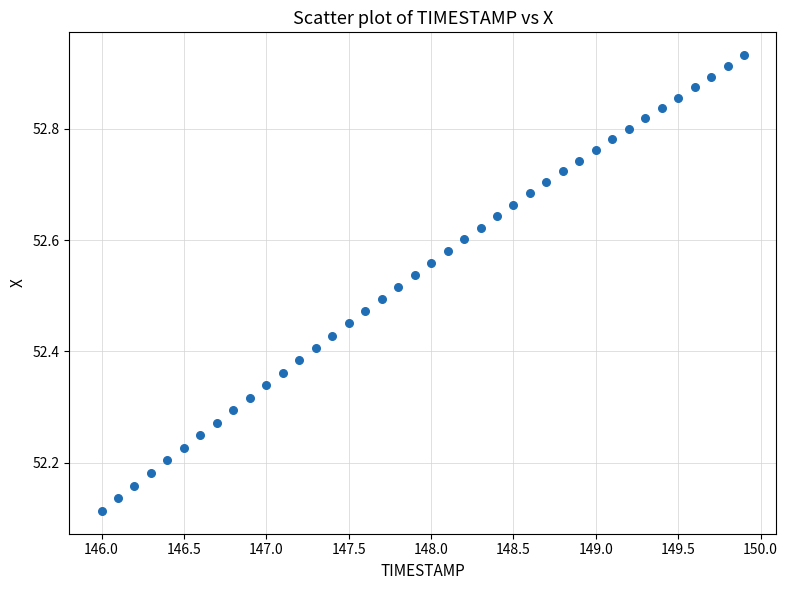

What is the range of Y values (max minus min)?

0.8